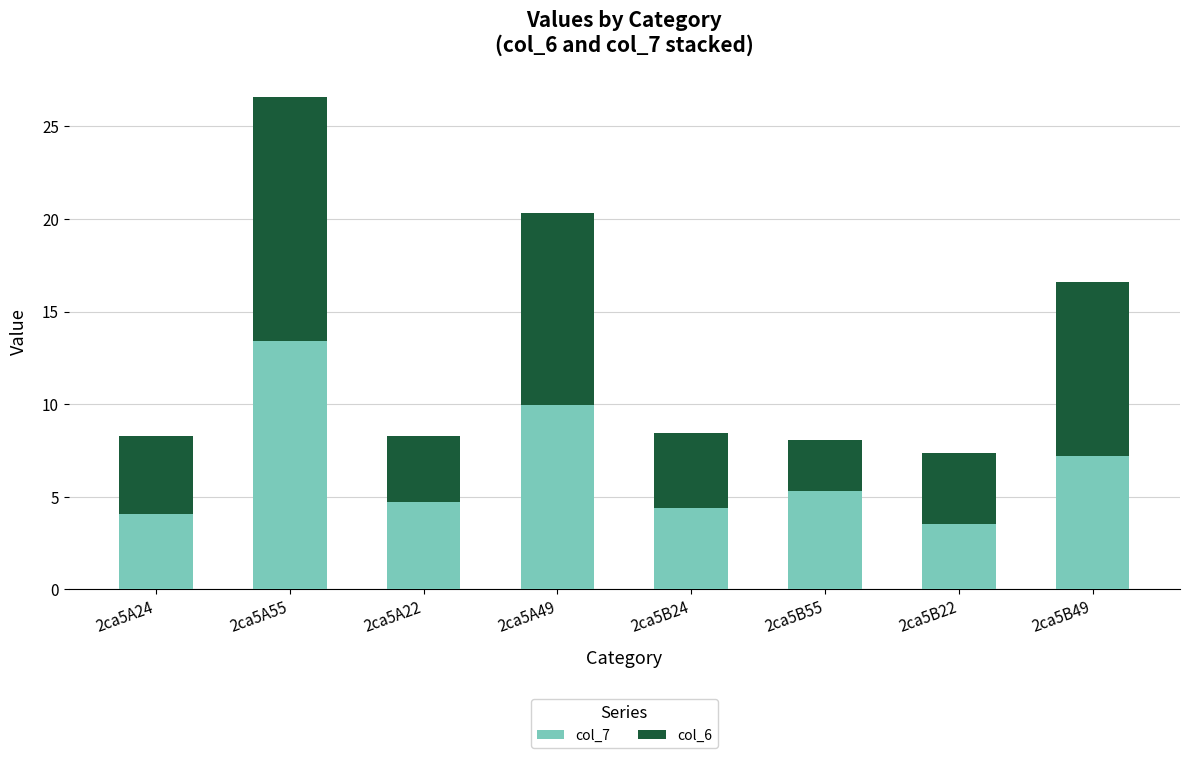

At which category is the sum across all series the highest?

2ca5A55